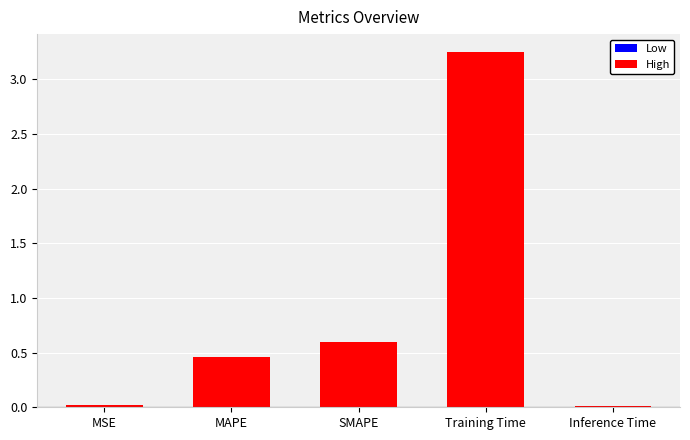

Between Training Time and Inference Time, which is larger?

Training Time